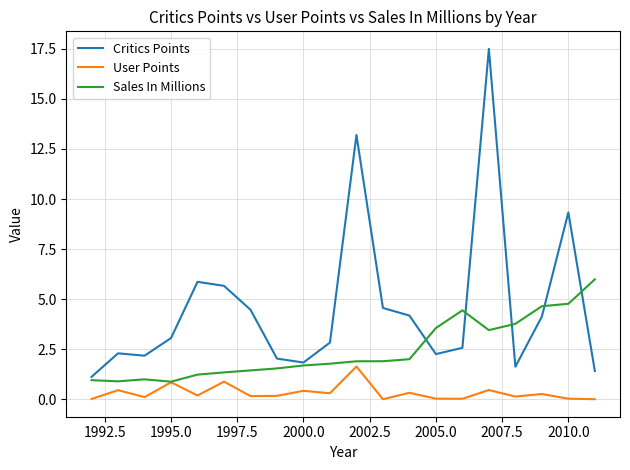

What is the highest value of the Critics Points series?

17.5